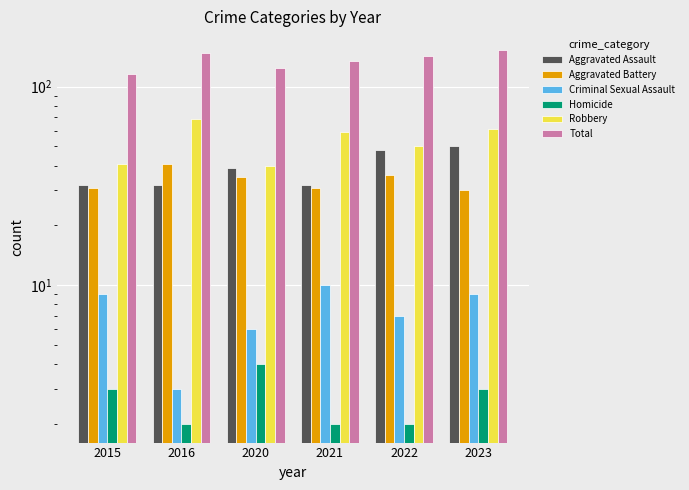

How many data points does each series have?

6